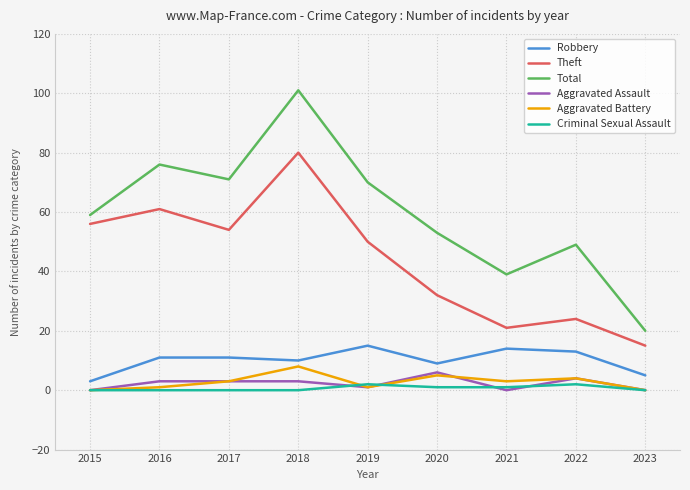

Count the Aggravated Battery values in the range 1 to 4.

5